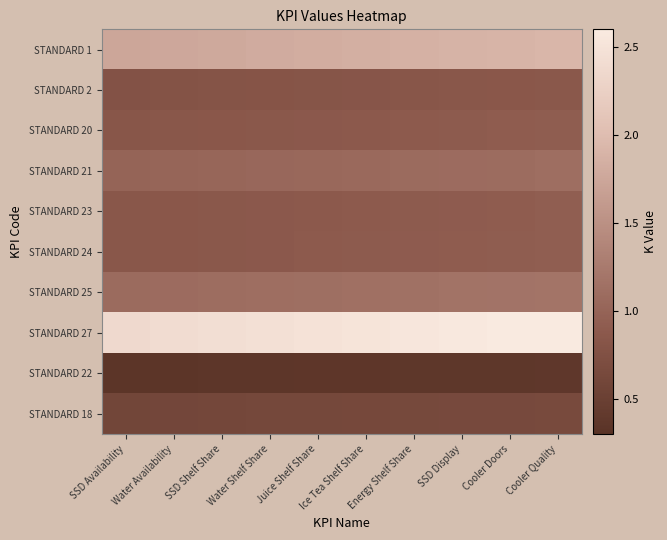

How many series are shown in this chart?

10